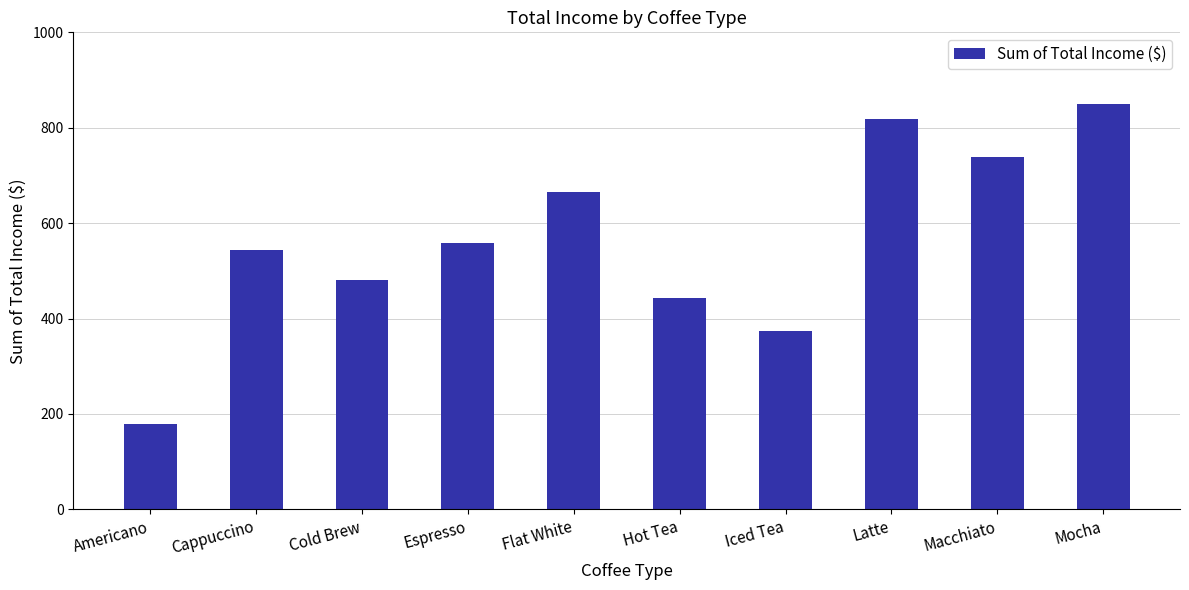

What value does the data have at Iced Tea?

374.5